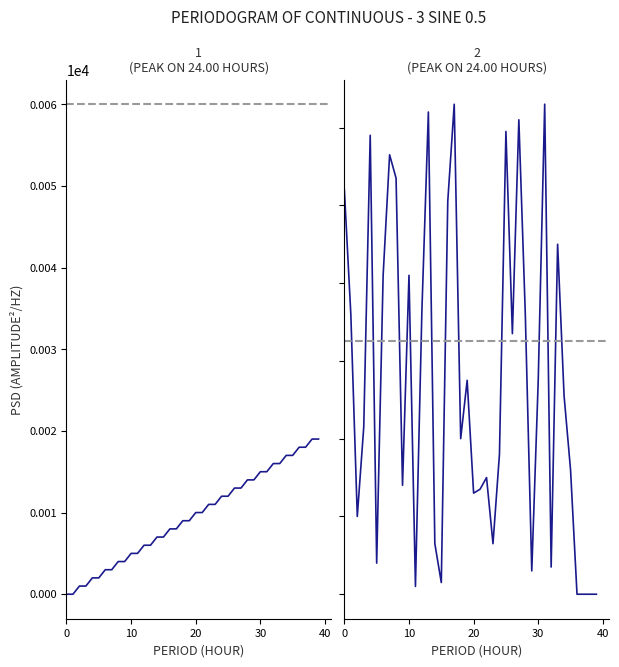

At which label does destination_state reach its minimum?

36